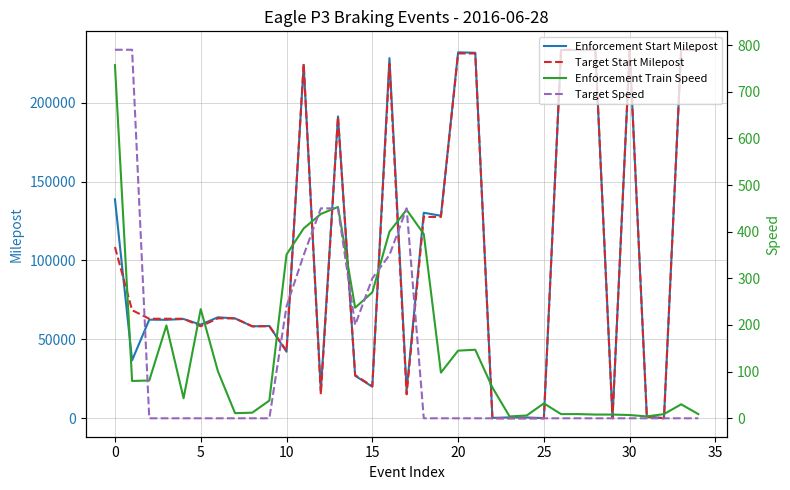

What is the value of the Enforcement Start Milepost point at the 4th from the left?

62392